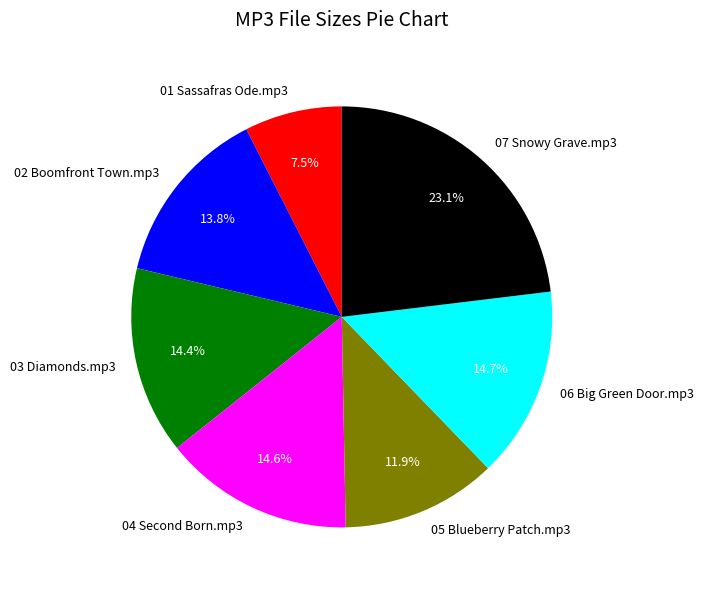

To the nearest percent, what percentage of the pie is 03 Diamonds.mp3?

14%